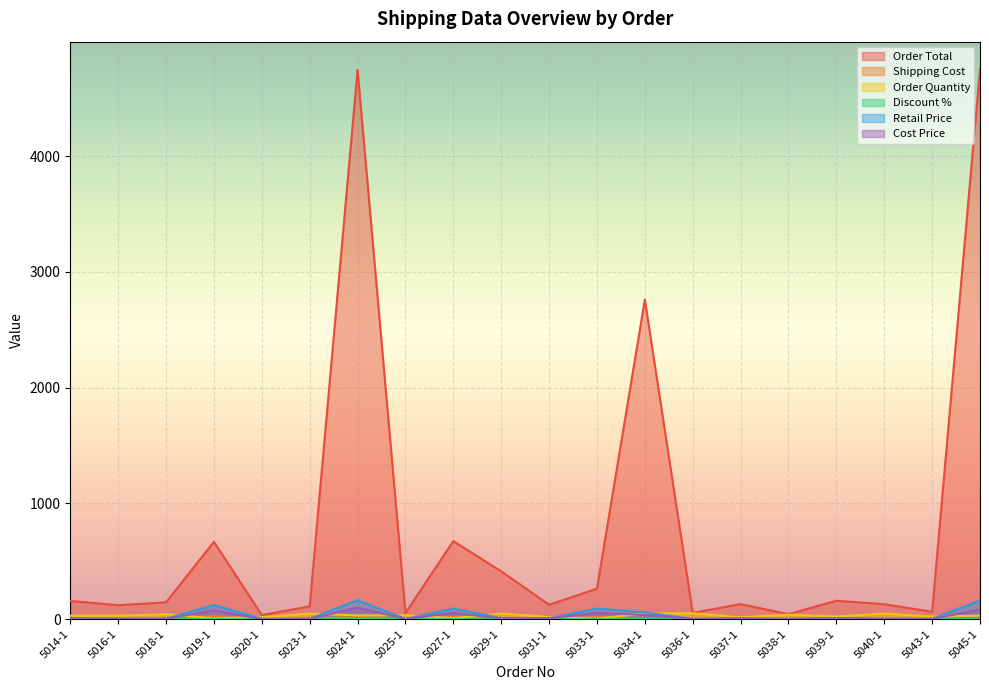

Reading right to left, transcribe all the data shown in this chart.

Order Total: 5045-1=4751.7	5043-1=62.9	5040-1=128.6	5039-1=158.6	5038-1=42.5	5037-1=129.4	5036-1=53.6	5034-1=2759.8	5033-1=263.3	5031-1=123.8	5029-1=412.8	5027-1=673.2	5025-1=53.2	5024-1=4744.5	5023-1=110.0	5020-1=34.6	5019-1=667.8	5018-1=144.9	5016-1=119.8	5014-1=157.0
Shipping Cost: 5045-1=5.5	5043-1=1.6	5040-1=1.0	5039-1=11.2	5038-1=0.7	5037-1=2.6	5036-1=0.7	5034-1=1.5	5033-1=20.0	5031-1=1.4	5029-1=6.2	5027-1=20.0	5025-1=1.0	5024-1=20.0	5023-1=2.4	5020-1=0.7	5019-1=26.3	5018-1=1.9	5016-1=1.2	5014-1=3.0
Order Quantity: 5045-1=30.0	5043-1=22.0	5040-1=48.0	5039-1=22.0	5038-1=38.0	5037-1=16.0	5036-1=50.0	5034-1=50.0	5033-1=3.0	5031-1=18.0	5029-1=48.0	5027-1=8.0	5025-1=33.0	5024-1=32.0	5023-1=47.0	5020-1=17.0	5019-1=6.0	5018-1=42.0	5016-1=29.0	5014-1=29.0
Discount %: 5045-1=0.0	5043-1=0.0	5040-1=0.1	5039-1=0.0	5038-1=0.0	5037-1=0.0	5036-1=0.1	5034-1=0.1	5033-1=0.0	5031-1=0.1	5029-1=0.0	5027-1=0.1	5025-1=0.0	5024-1=0.1	5023-1=0.1	5020-1=0.0	5019-1=0.1	5018-1=0.1	5016-1=0.0	5014-1=0.0
Retail Price: 5045-1=160.0	5043-1=3.0	5040-1=2.9	5039-1=7.3	5038-1=1.1	5037-1=8.3	5036-1=1.1	5034-1=58.1	5033-1=90.5	5031-1=7.6	5029-1=8.6	5027-1=90.5	5025-1=1.7	5024-1=162.9	5023-1=2.6	5020-1=2.1	5019-1=121.0	5018-1=3.7	5016-1=4.3	5014-1=5.6
Cost Price: 5045-1=81.6	5043-1=1.8	5040-1=1.3	5039-1=4.6	5038-1=0.7	5037-1=3.4	5036-1=0.7	5034-1=36.0	5033-1=54.3	5031-1=4.9	5029-1=5.3	5027-1=54.3	5025-1=1.1	5024-1=99.4	5023-1=1.1	5020-1=0.9	5019-1=75.0	5018-1=2.4	5016-1=2.4	5014-1=3.5